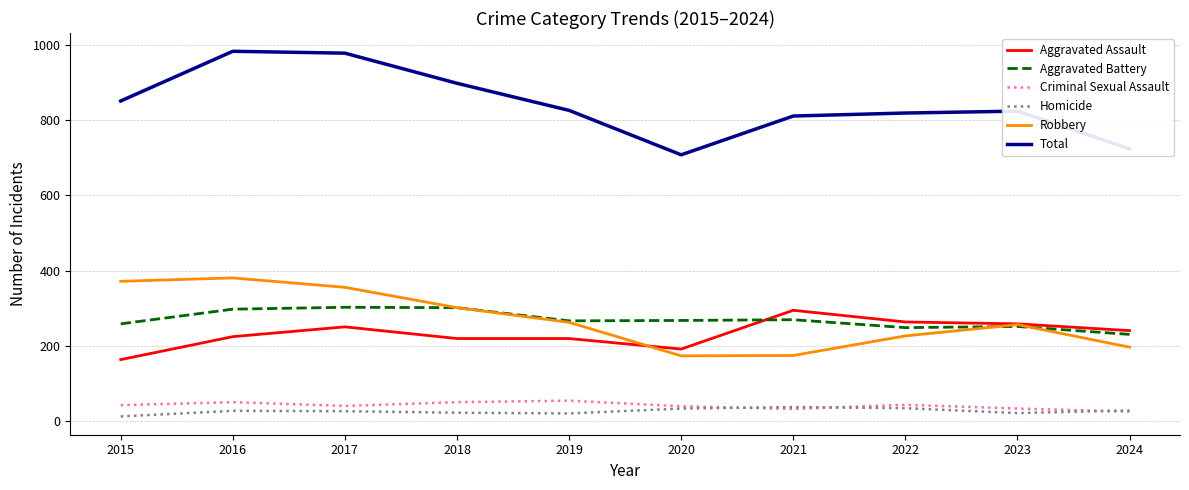

The Aggravated Assault series shows 78 at 2015. True or false?

False